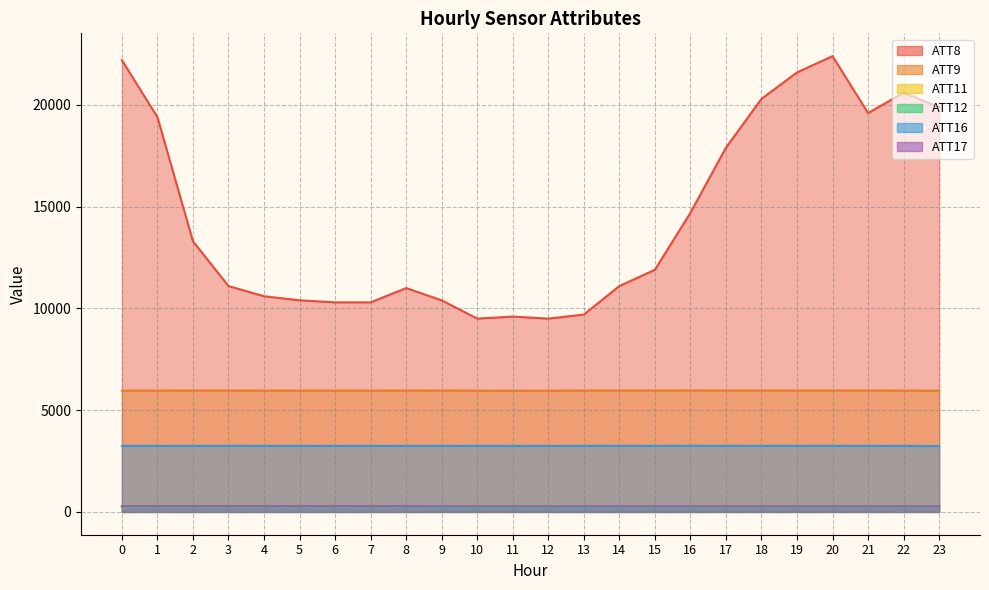

What are all the series names shown in the legend?

ATT8, ATT9, ATT11, ATT12, ATT16, ATT17